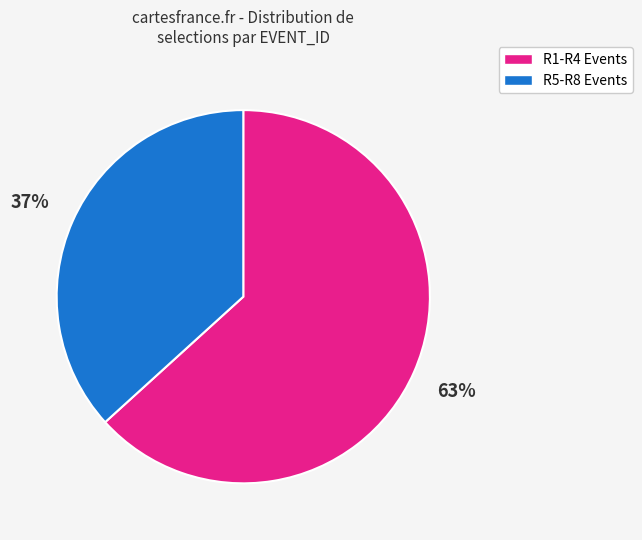

Is there a majority slice in this chart?

Yes